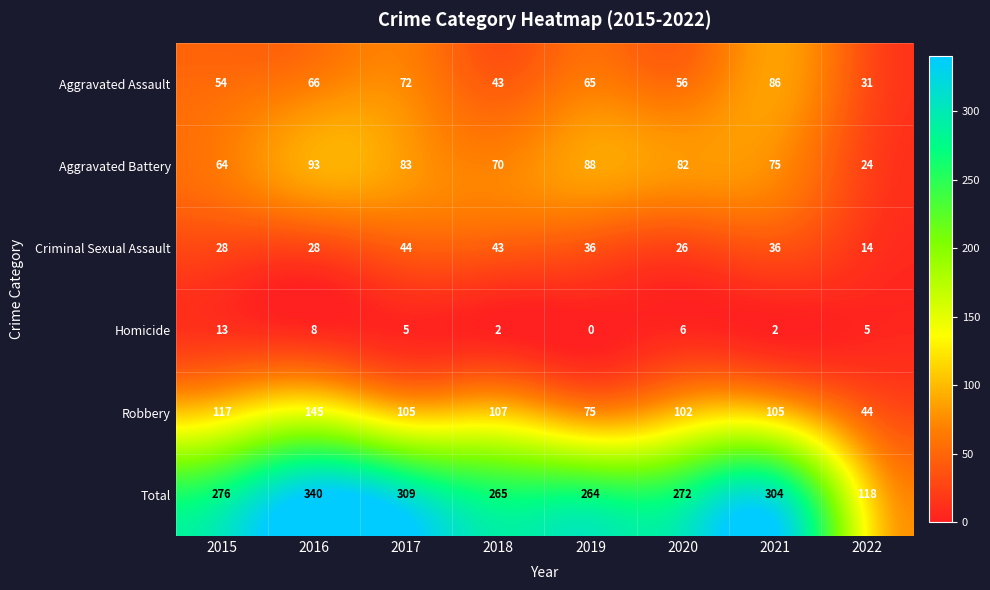

Which label corresponds to the largest value in the chart?

2016